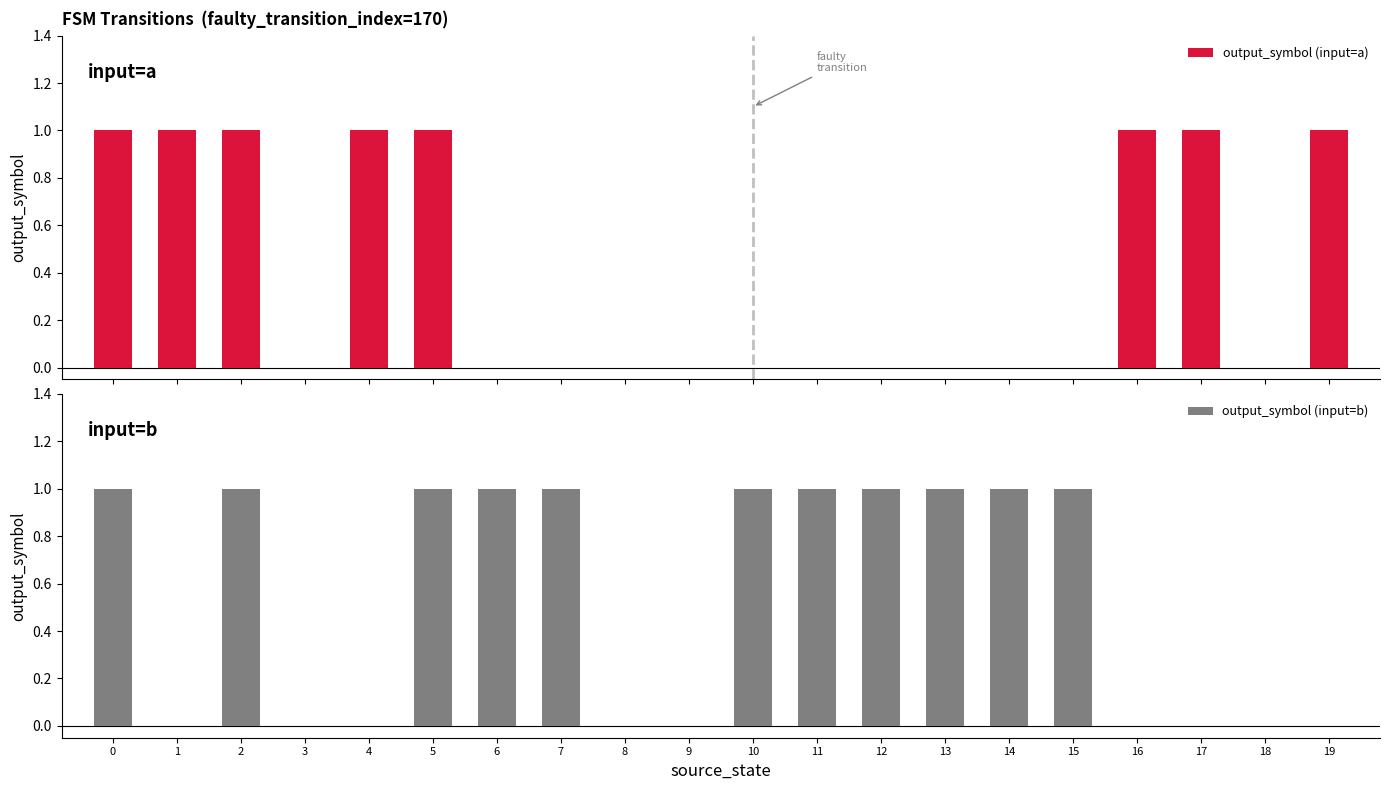

Which series has the largest range (max minus min)?

output_symbol (input=a)